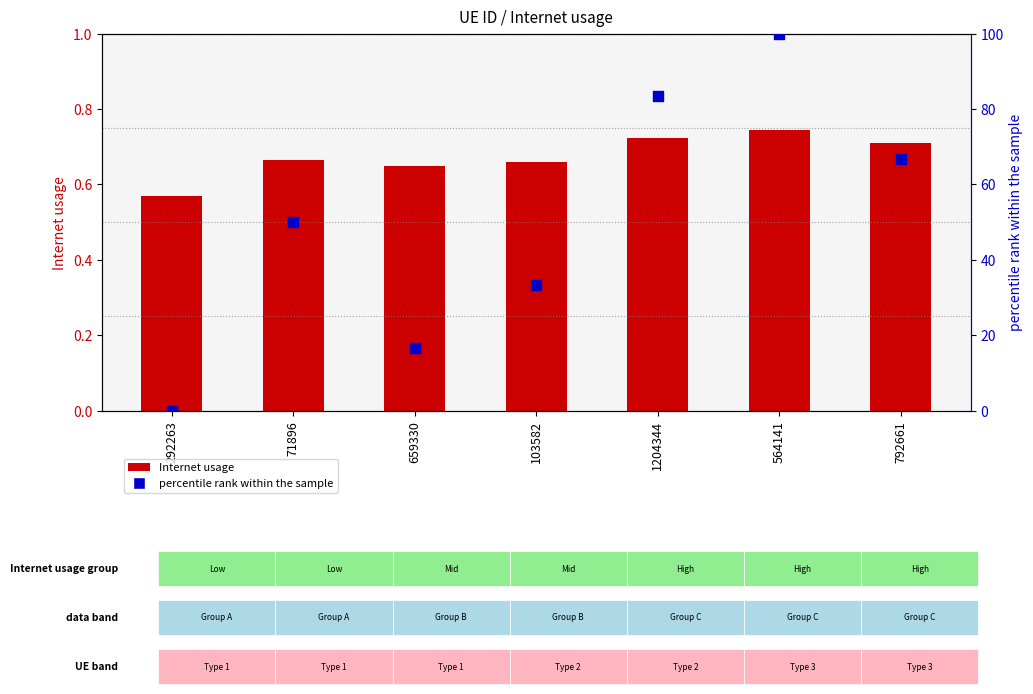

What are all the series names shown in the legend?

Internet usage, percentile rank within the sample